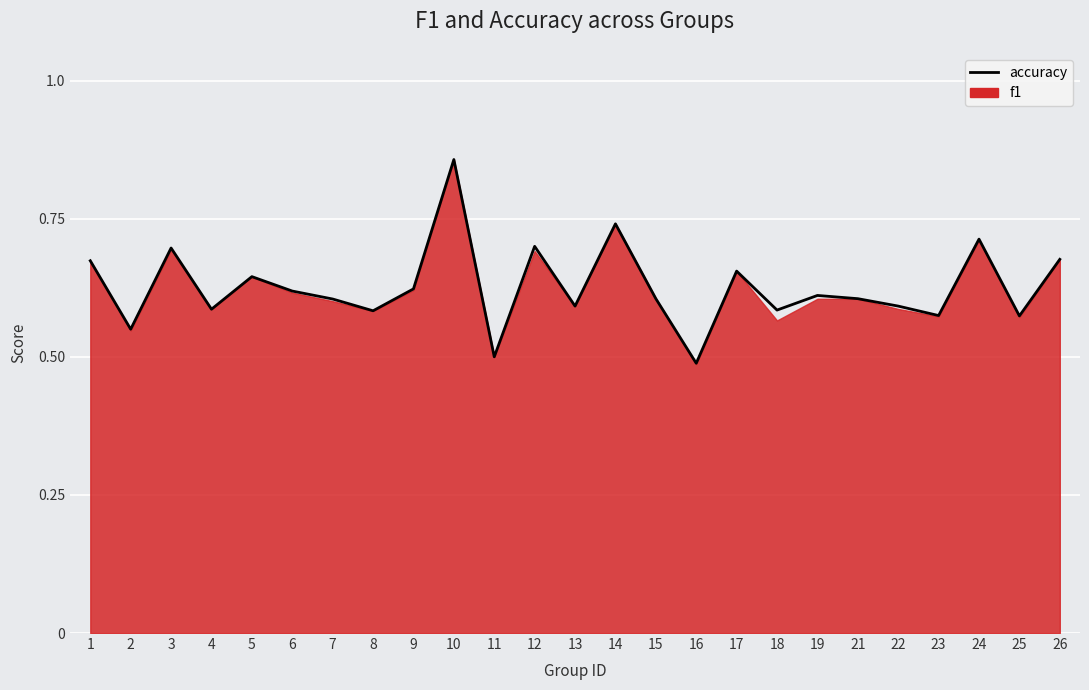

The chart shows a value of 1.3 at 24. True or false?

False